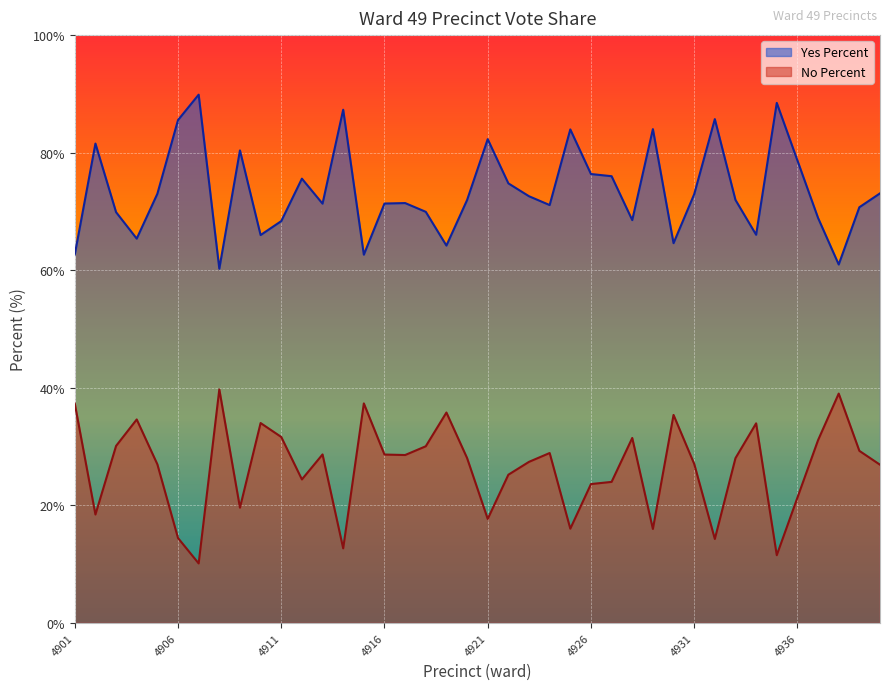

What is the difference between the Yes Percent values at 4906 and 4902?

4.0